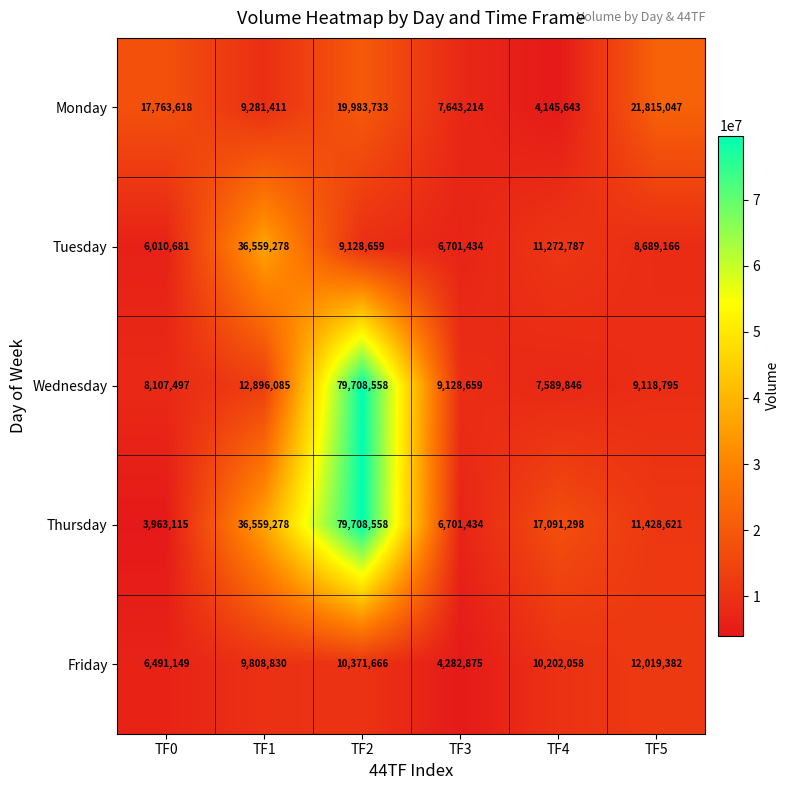

At which label is Thursday closest to 41835836?

TF1